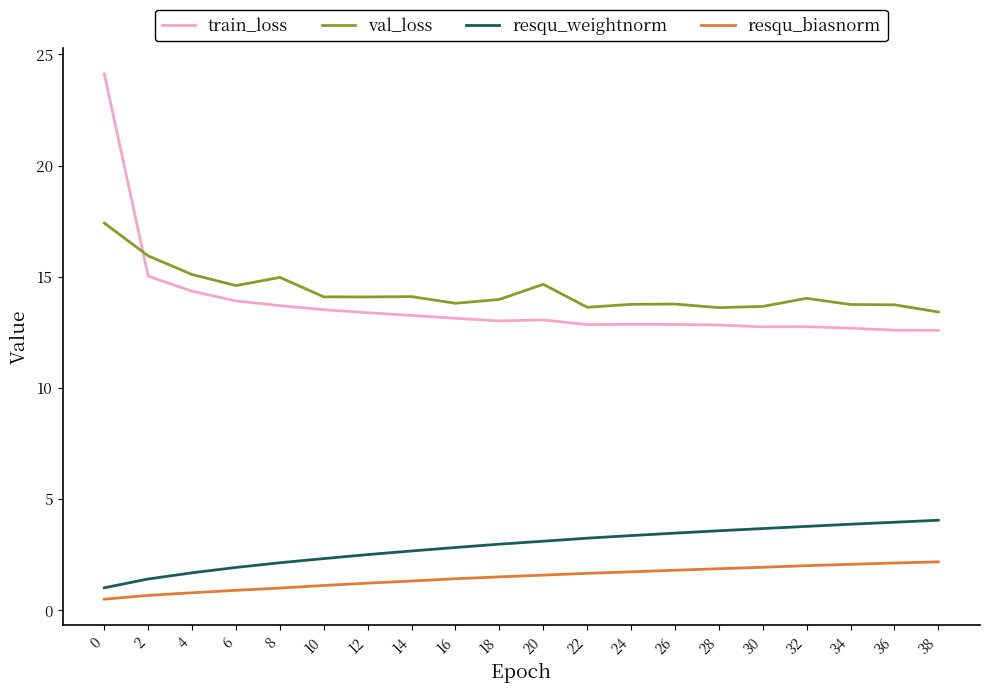

How many categories are shown in the chart?

20